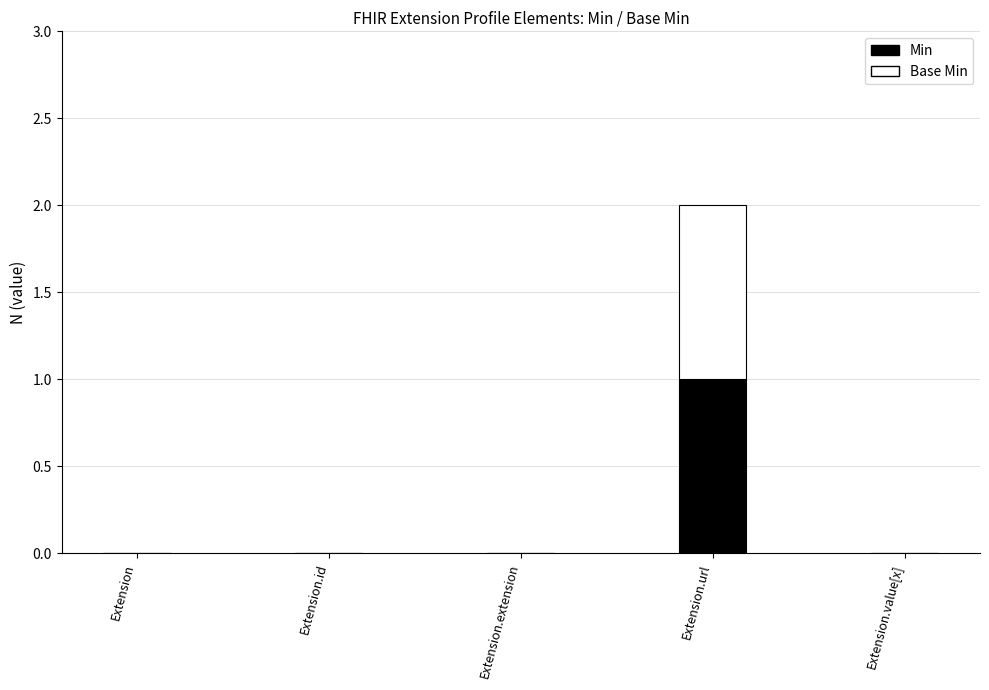

How many data points does each series have?

5